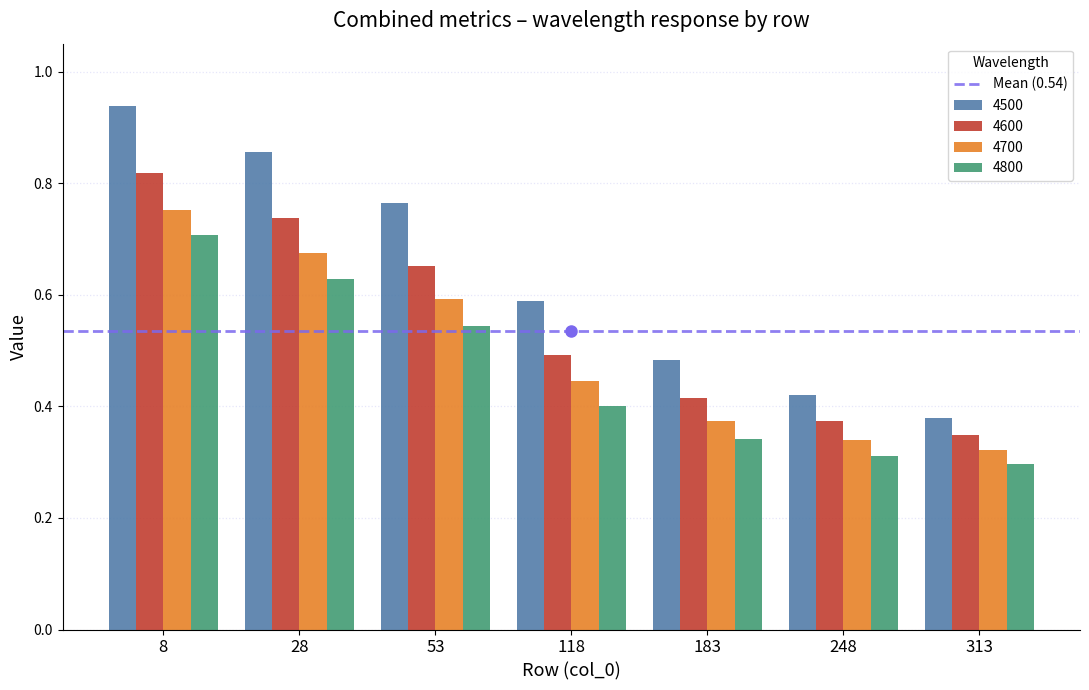

At which label does 4500 reach its peak?

8